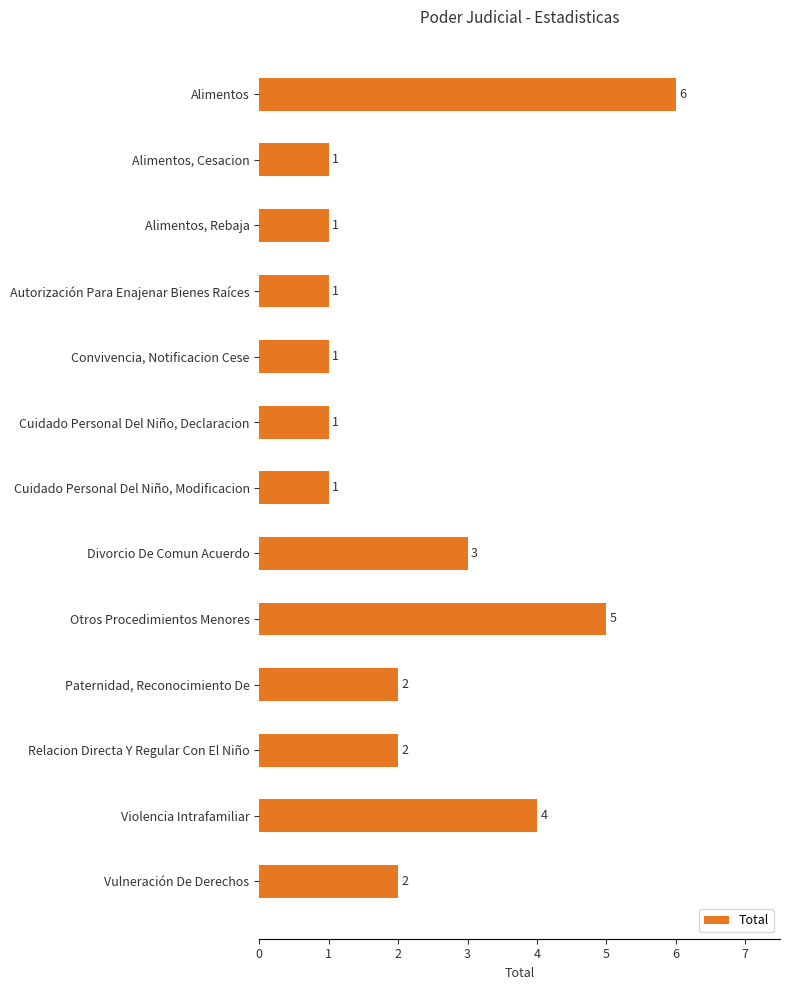

Is it true that the value at Divorcio De Comun Acuerdo is 3?

True